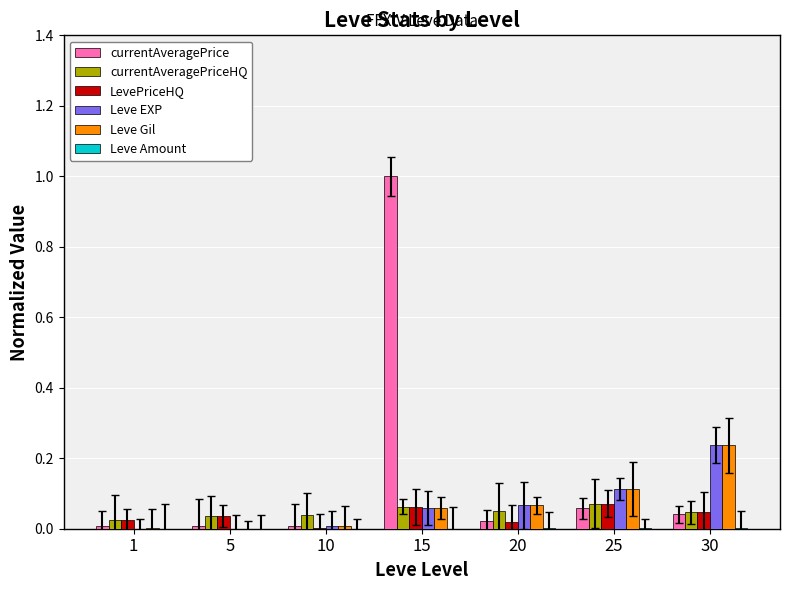

How many groups of bars are there?

7